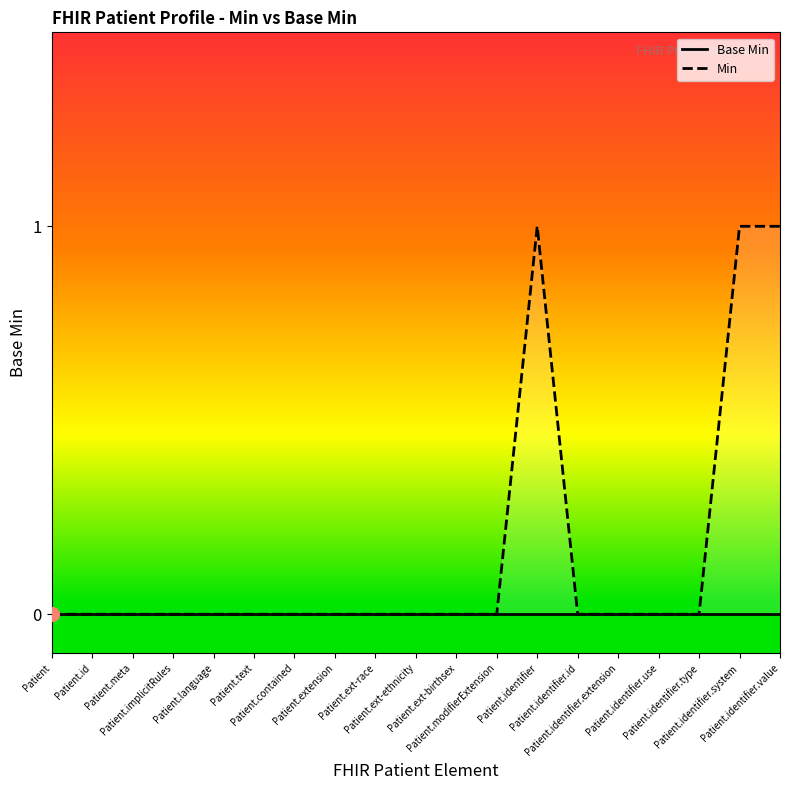

How many lines are shown in the chart?

2